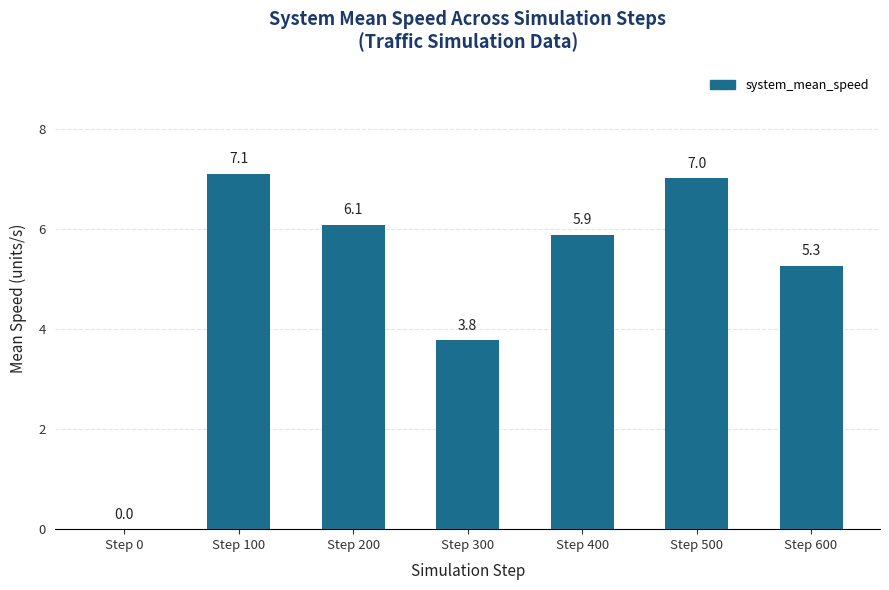

At which label is the value closest to 3?

Step 300